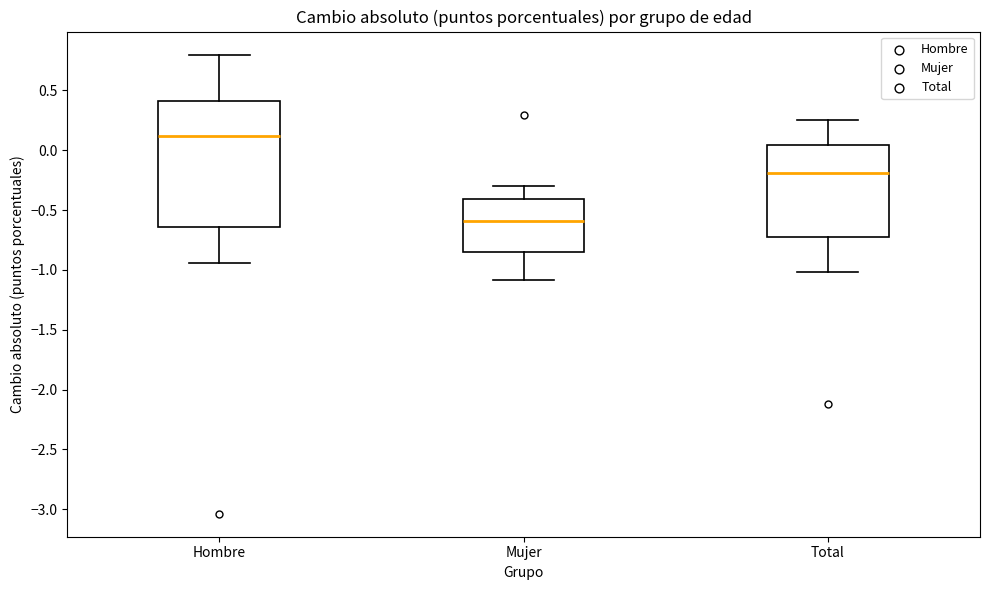

Reading left to right, transcribe this box plot: for each box, give where its median line is, the range the box spans, and where its two whiskers end, as read against the y-axis. The values are not printed on the chart, so give them approximately, as read against the axis.

Hombre: median 0.10, box -0.65 to 0.40, whiskers -0.95 to 0.80
Mujer: median -0.60, box -0.85 to -0.40, whiskers -1.10 to -0.30
Total: median -0.20, box -0.75 to 0.05, whiskers -1.00 to 0.25